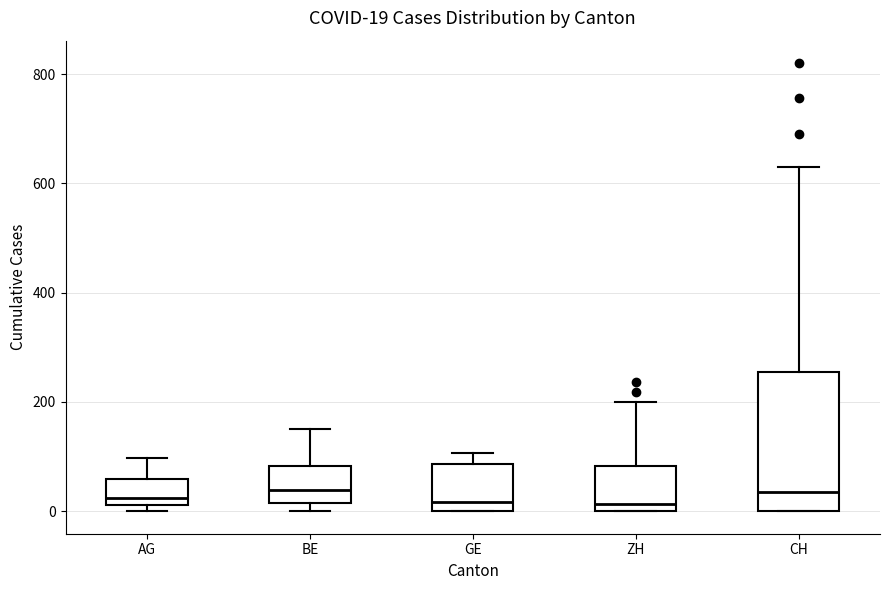

Which box is the tallest, from its lower edge to its upper edge?

CH